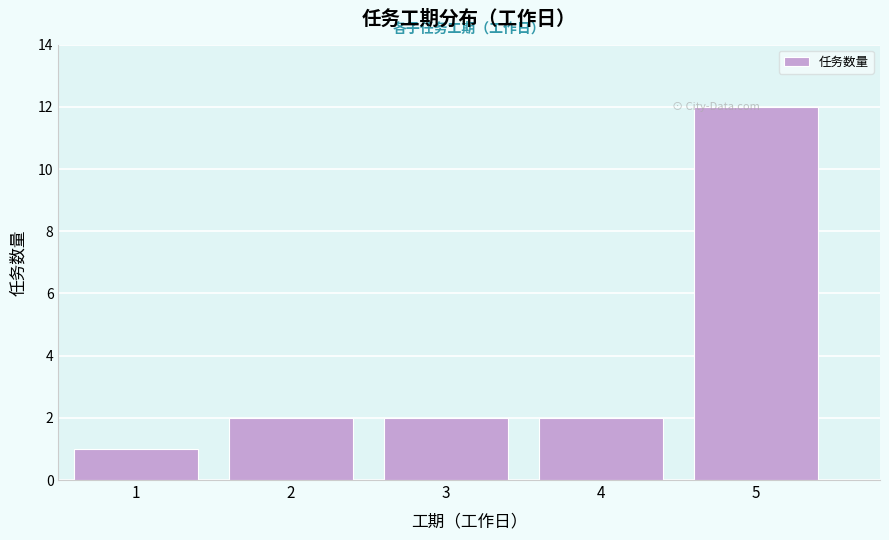

What is the value of the 3rd bar from the left?

2